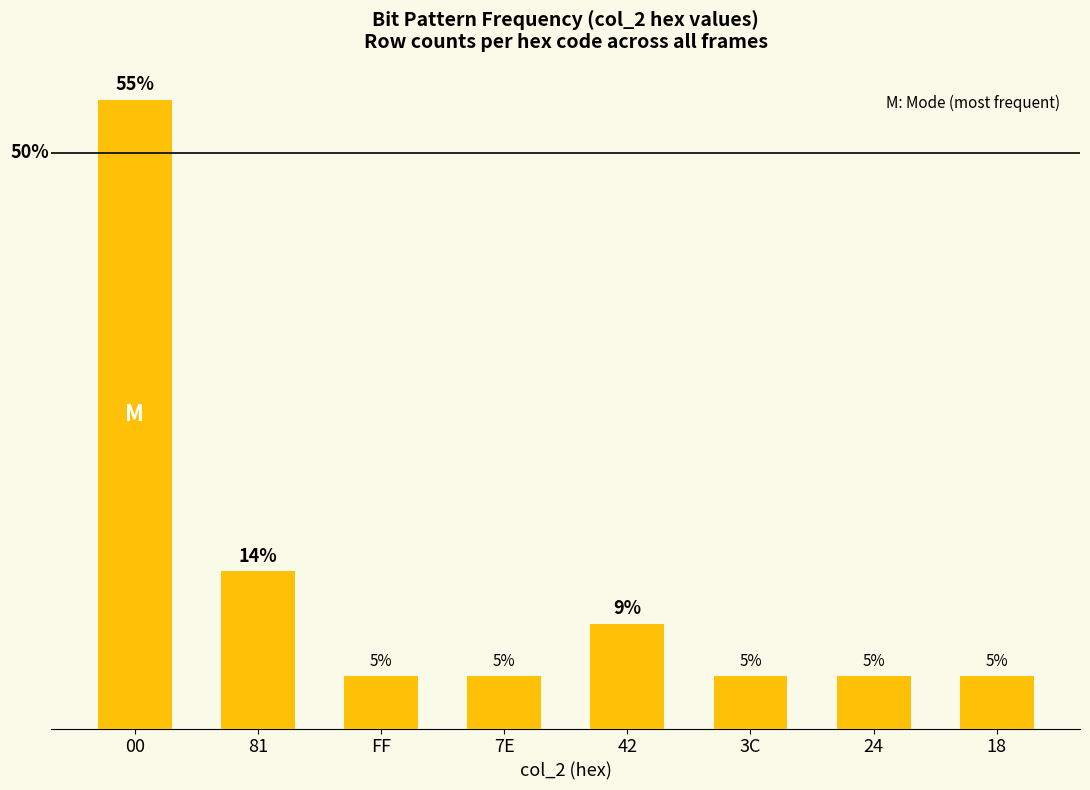

List the labels in order of value, largest first.

00, 81, 42, FF, 7E, 3C, 24, 18